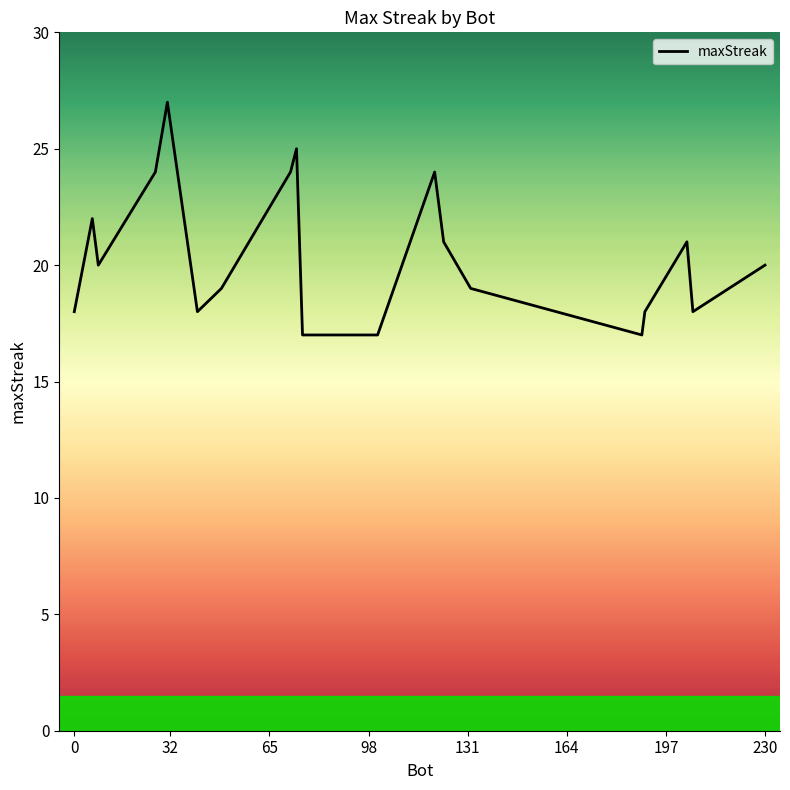

What is the smallest value displayed?

17